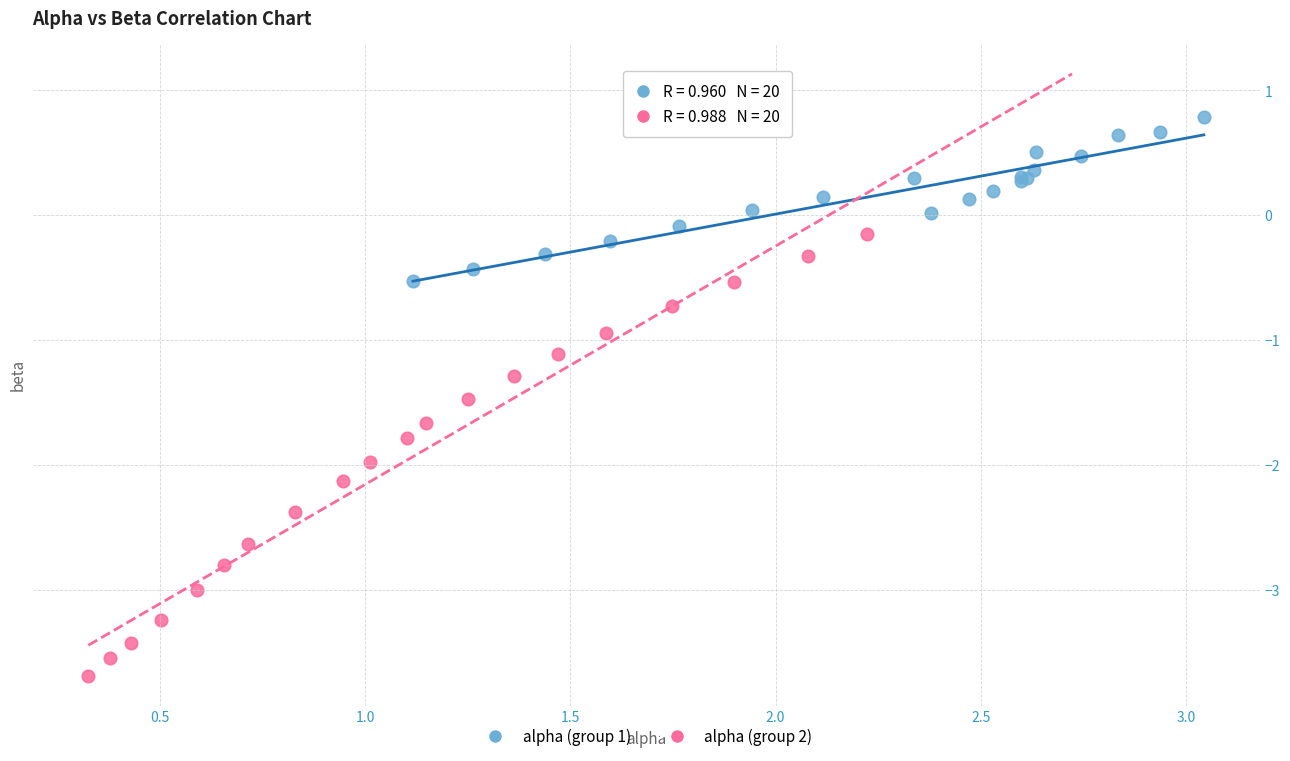

Which series has the largest Y range (max minus min)?

alpha (group 2)